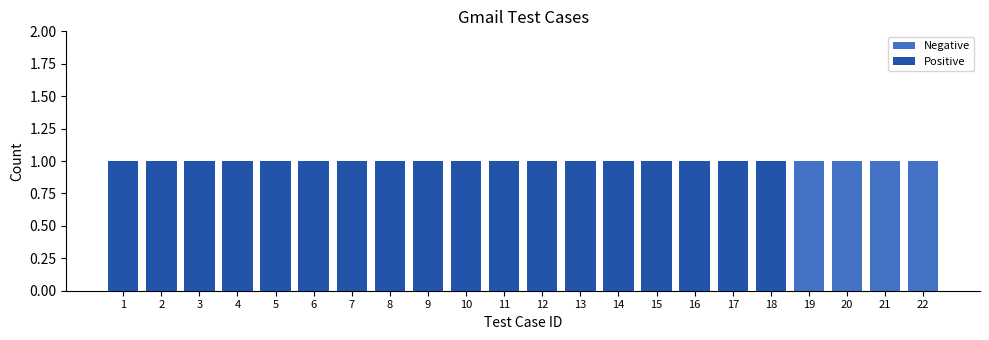

What is the difference between the second highest and minimum values in the Positive series?

1